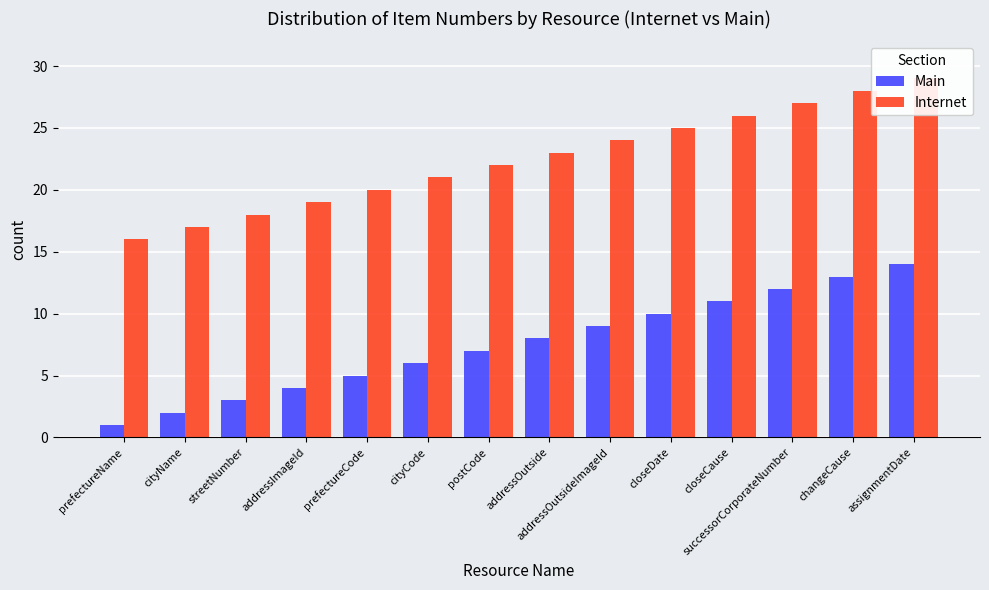

Reading right to left, what are all the values shown in this chart?

Main: 14	13	12	11	10	9	8	7	6	5	4	3	2	1
Internet: 29	28	27	26	25	24	23	22	21	20	19	18	17	16